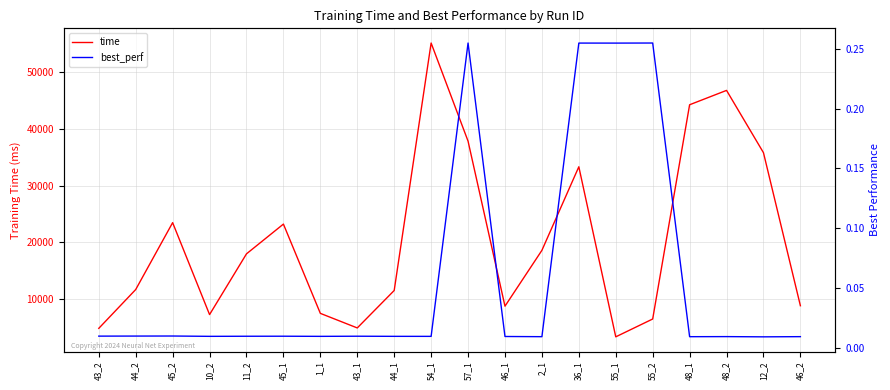

What is the difference between the time values at 57_1 and 2_1?

19286